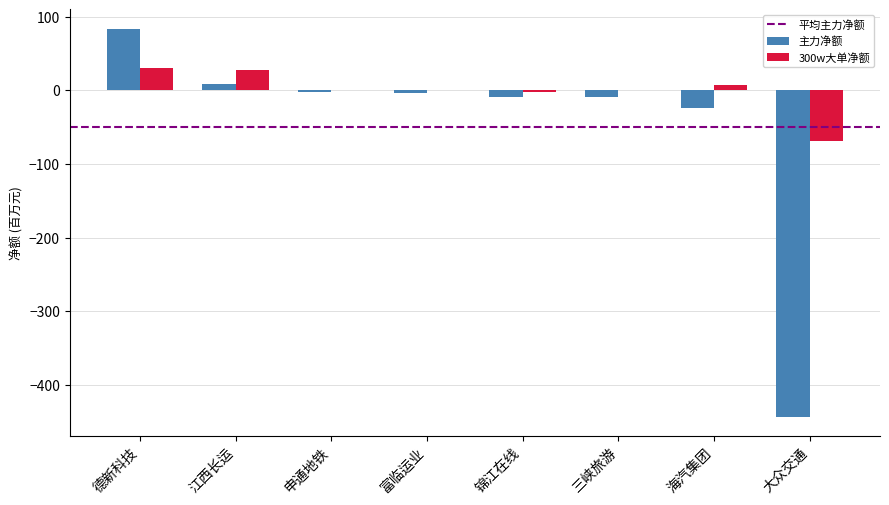

At which label does 主力净额 reach its peak?

德新科技